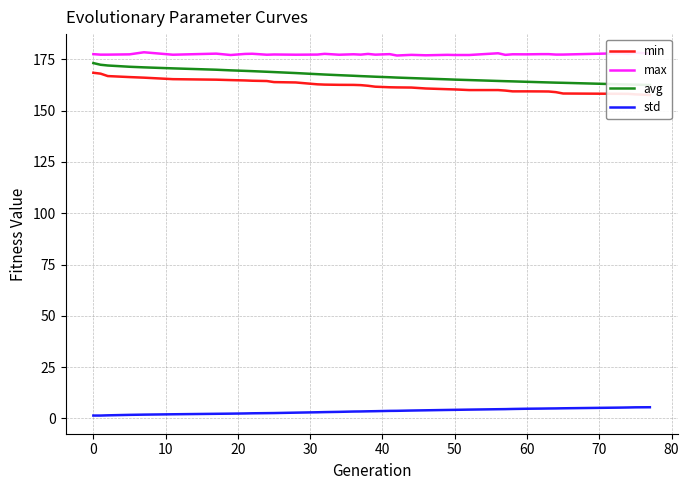

Which series has the largest range (max minus min)?

min